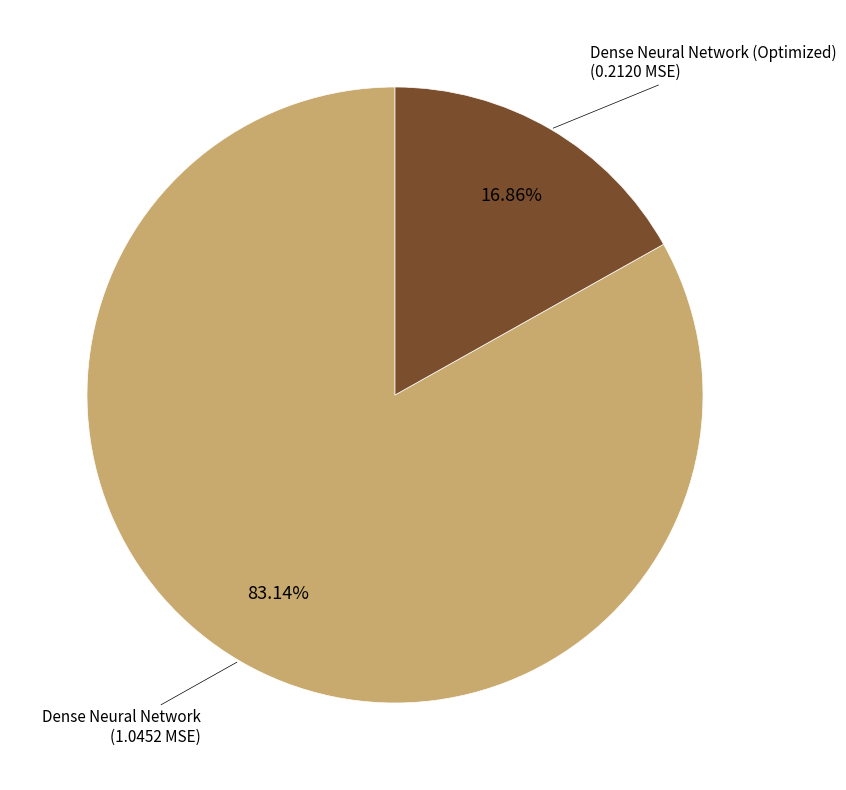

Does any single category account for the majority?

Yes